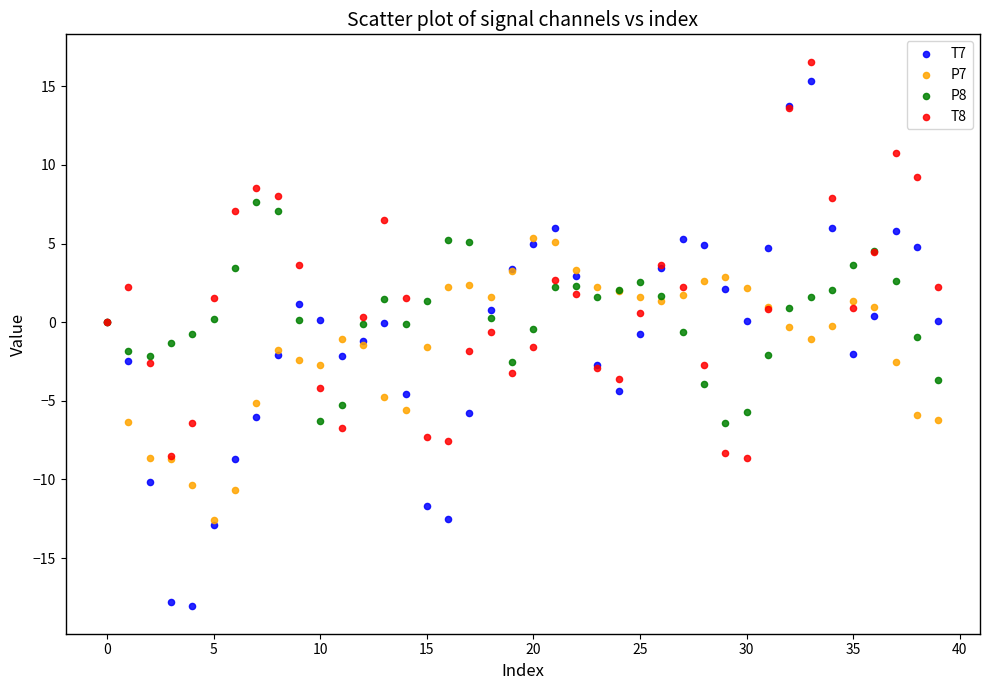

What are all the series names shown in the legend?

T7, P7, P8, T8